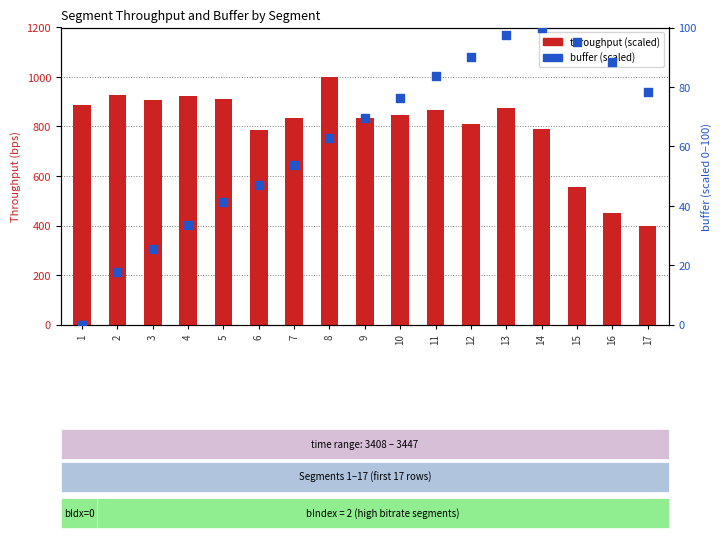

What are all the series names shown in the legend?

throughput, buffer (scaled)